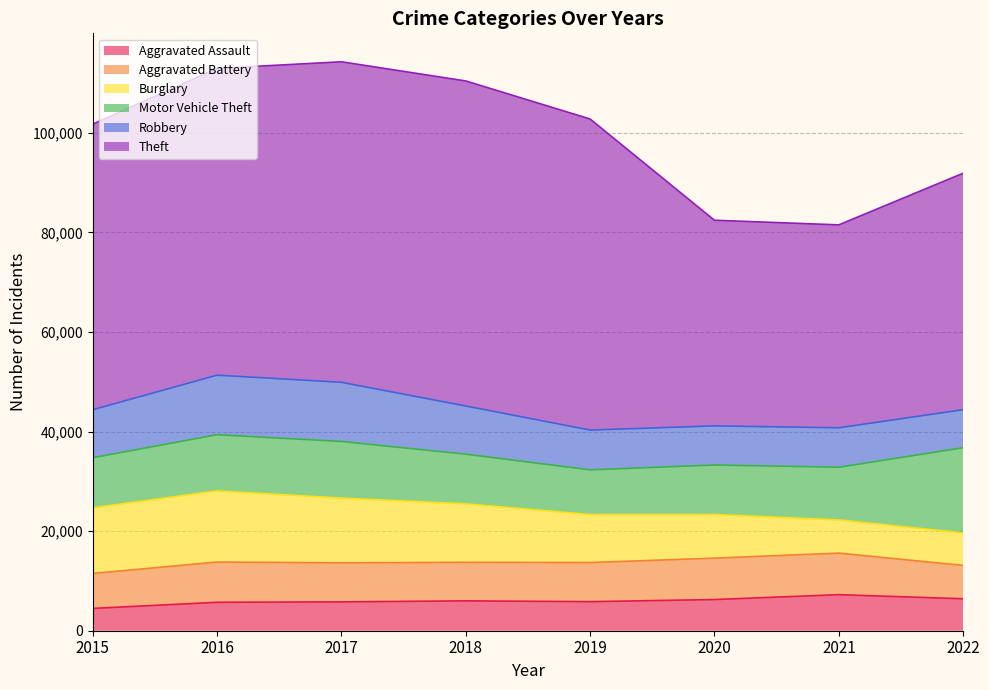

What is the value of the Theft point at the 3rd from the left?

64380